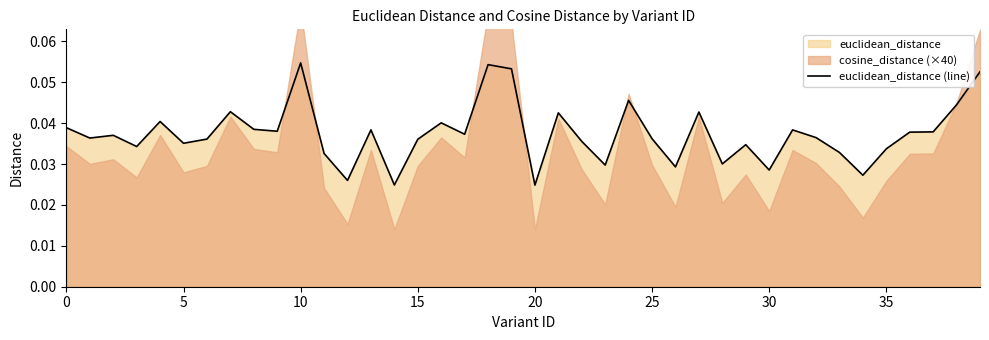

What is the label of the 33rd point from the left?

32